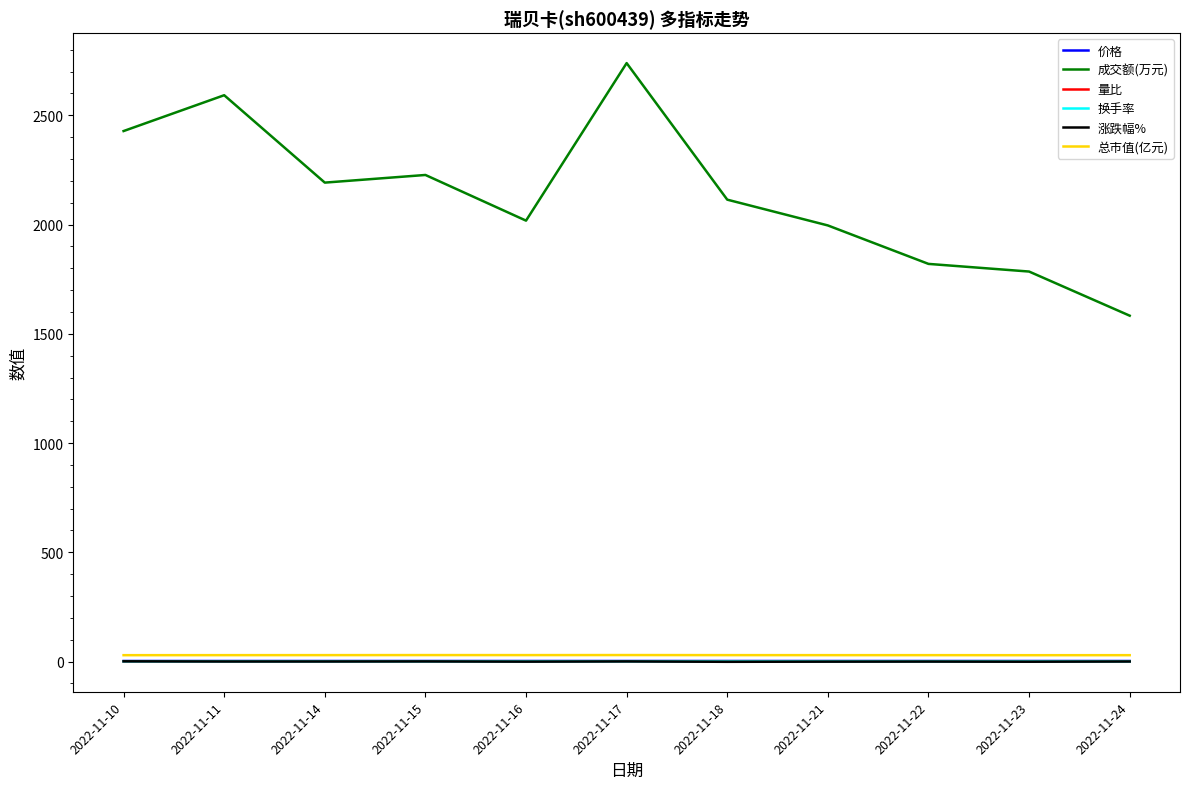

Which series has the widest spread of values?

成交额(万元)